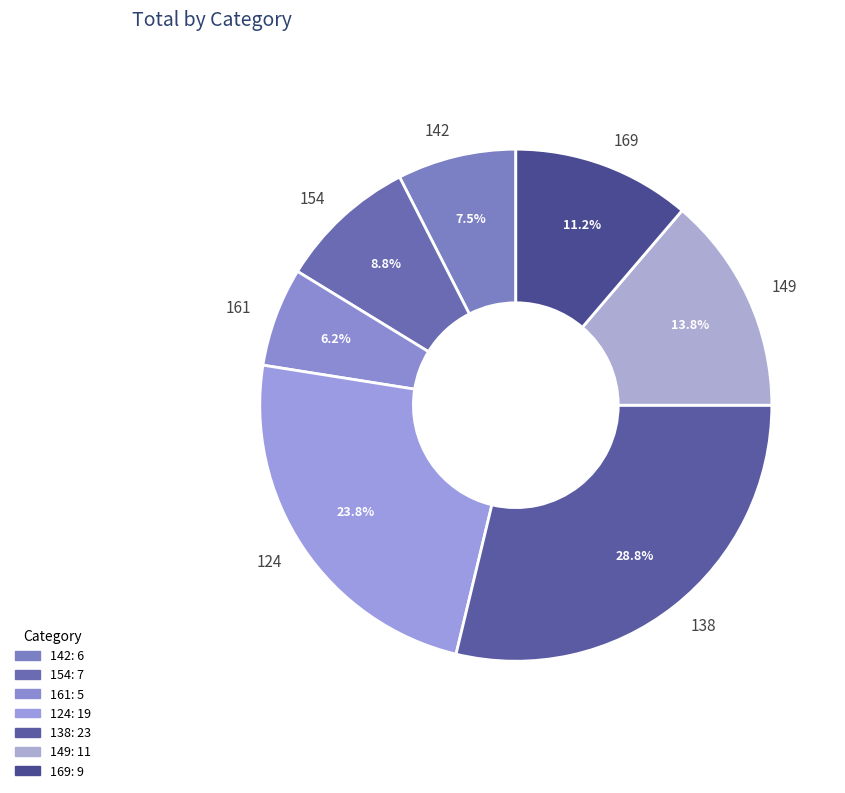

Which slice is the smallest?

161